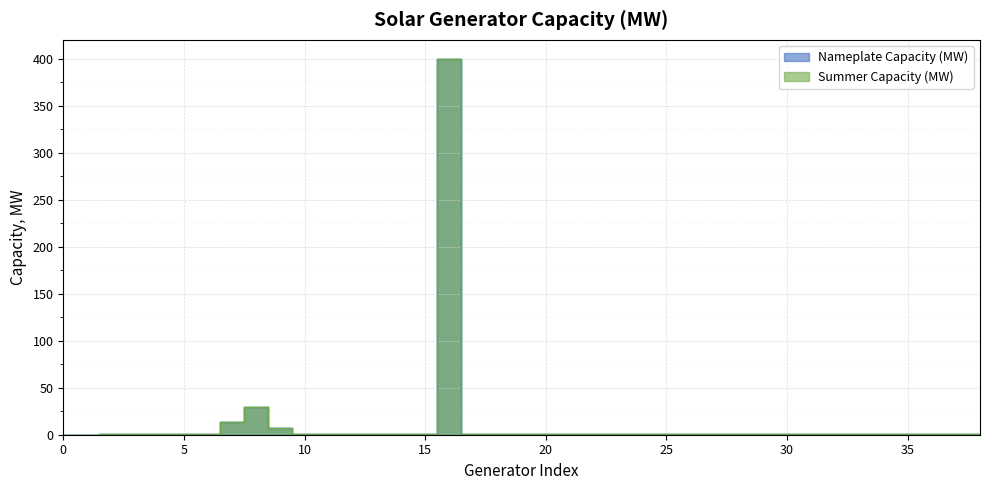

What is the value of the Nameplate Capacity (MW) point at the 33rd from the left?

0.5